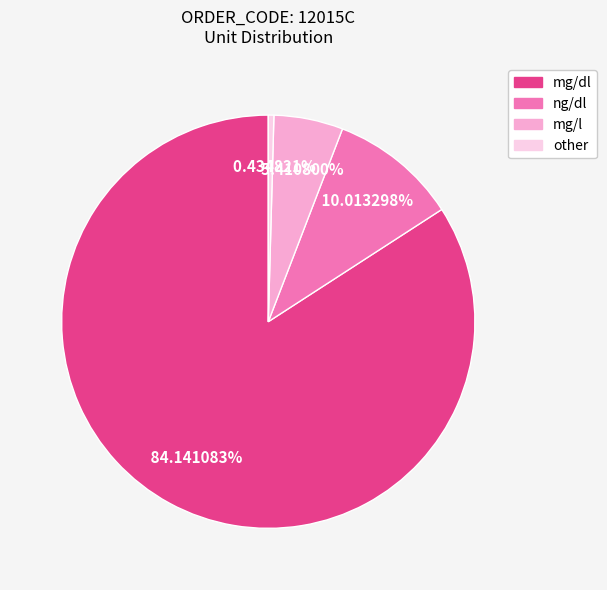

Is there any slice that represents more than half of the pie?

Yes